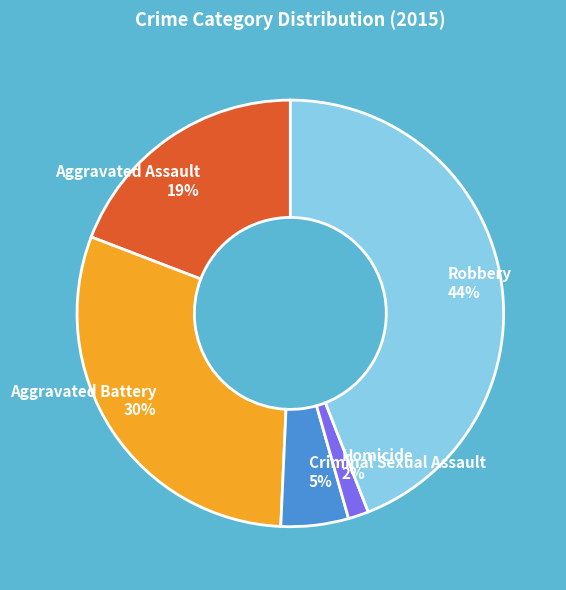

To the nearest percent, what is the difference between the largest and smallest slice percentages?

42%